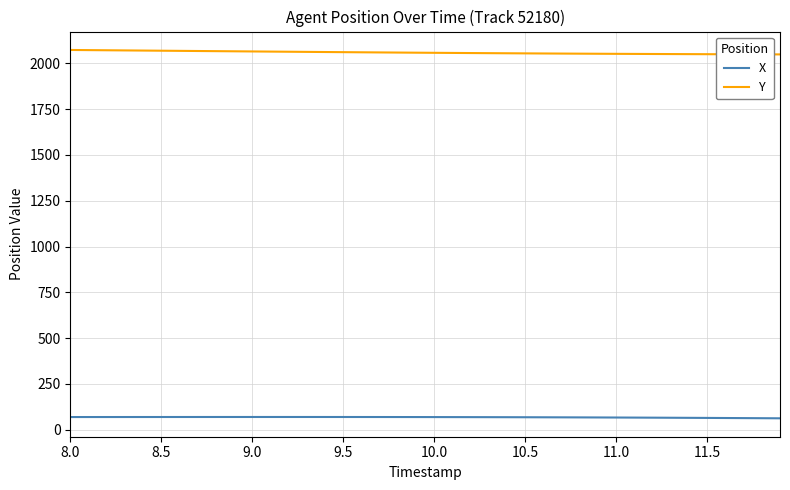

What is the minimum value for X?

62.7